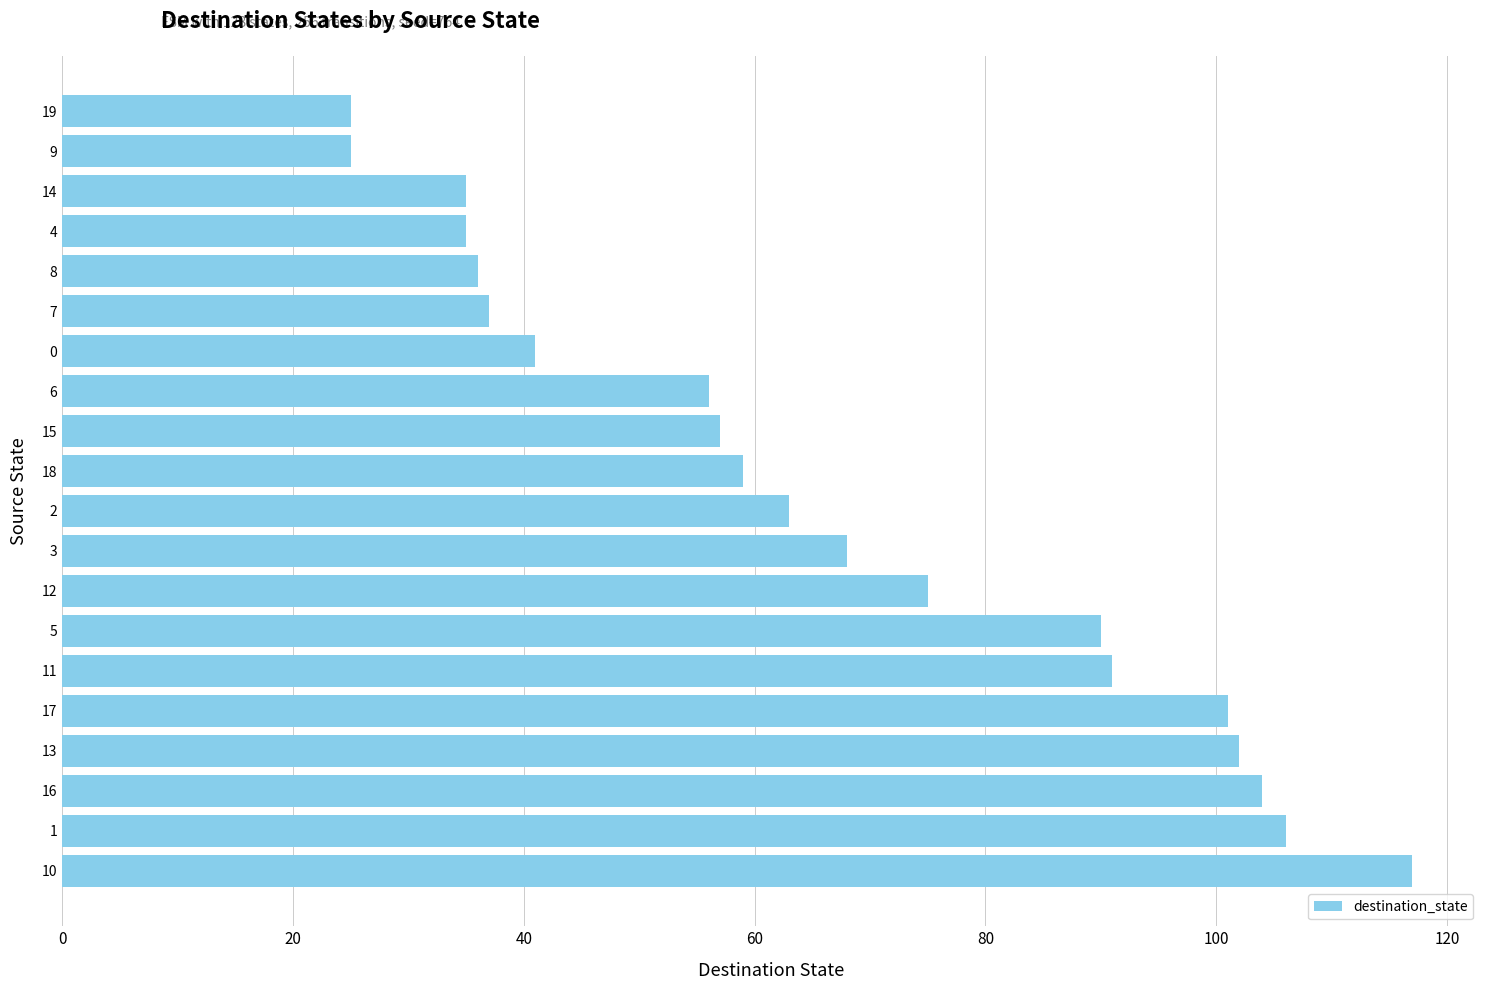

The chart shows a value of 100 at 9. True or false?

False